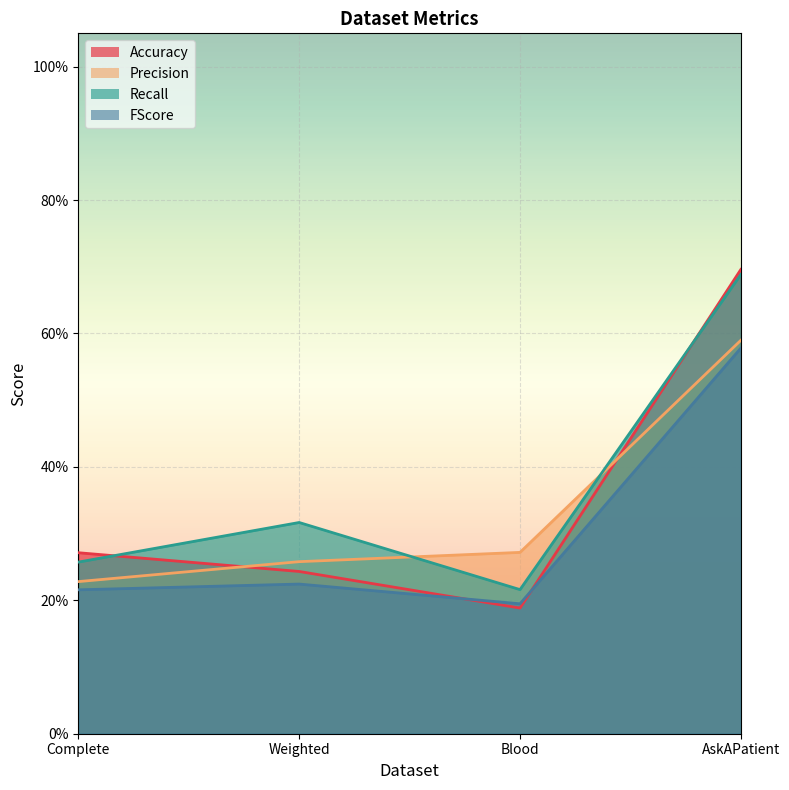

What is the average value of the Precision series?

0.3